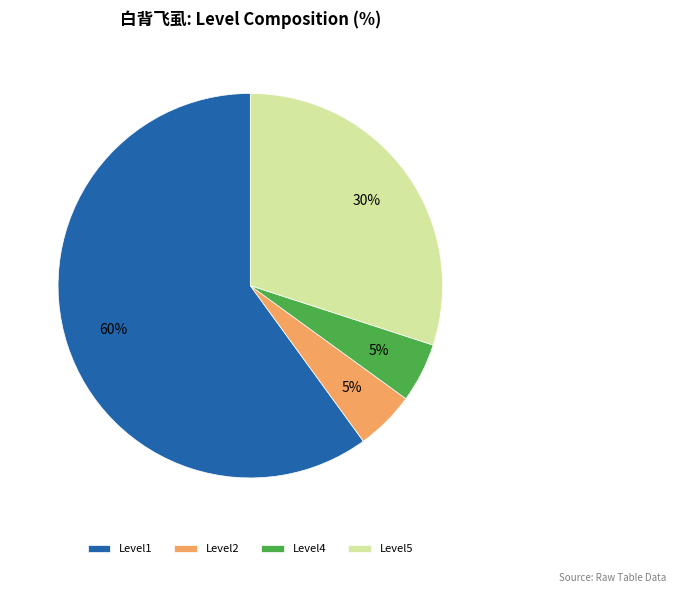

Approximately how many times larger is the value at Level4 compared to Level2?

1.0